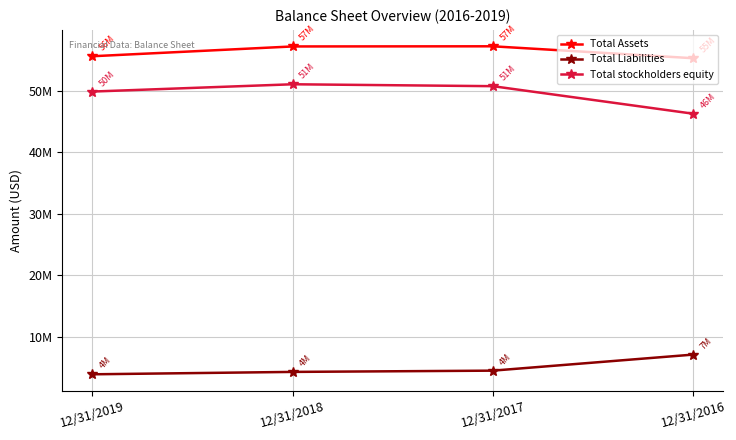

Which has a higher value, 12/31/2019 or 12/31/2017?

12/31/2017